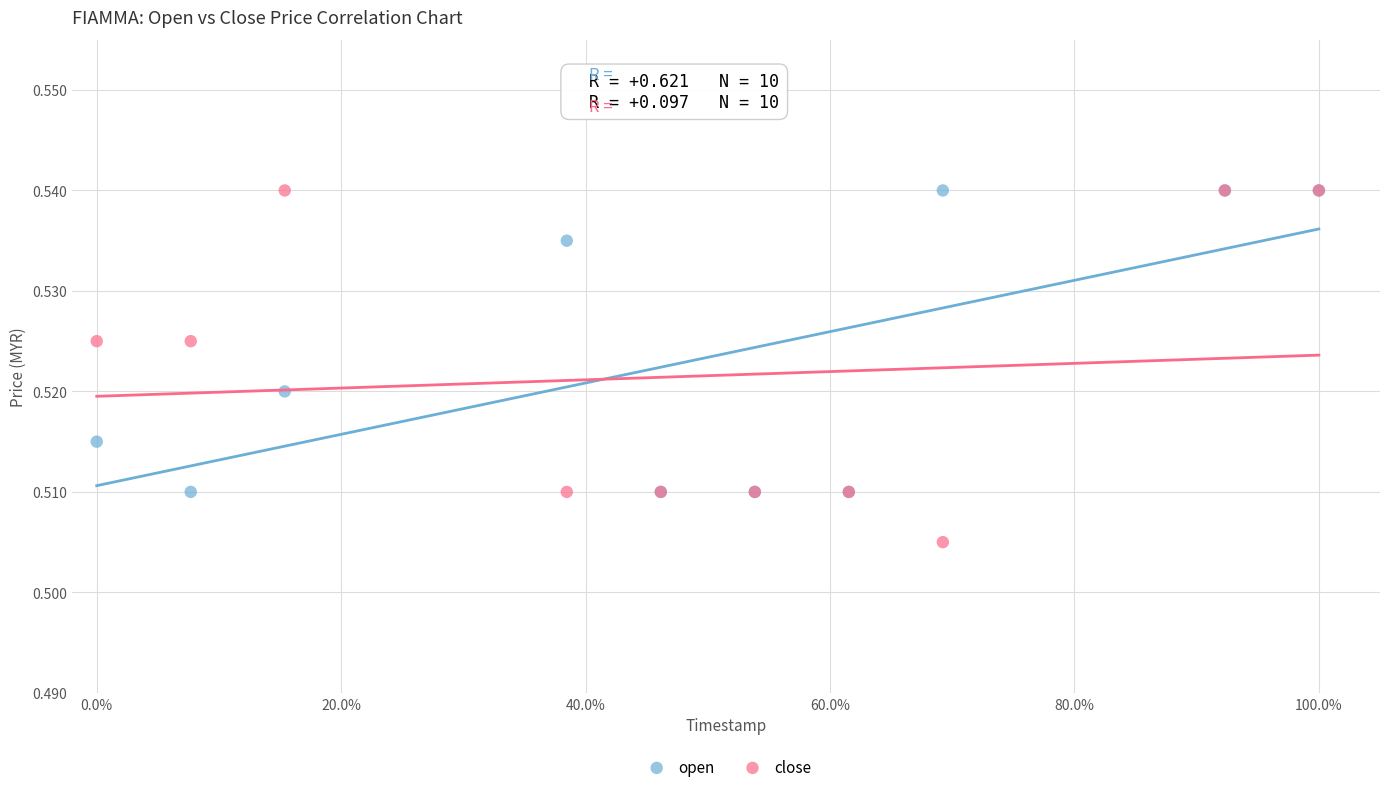

What is the X range (max minus min) for the scatter plot?

100.0